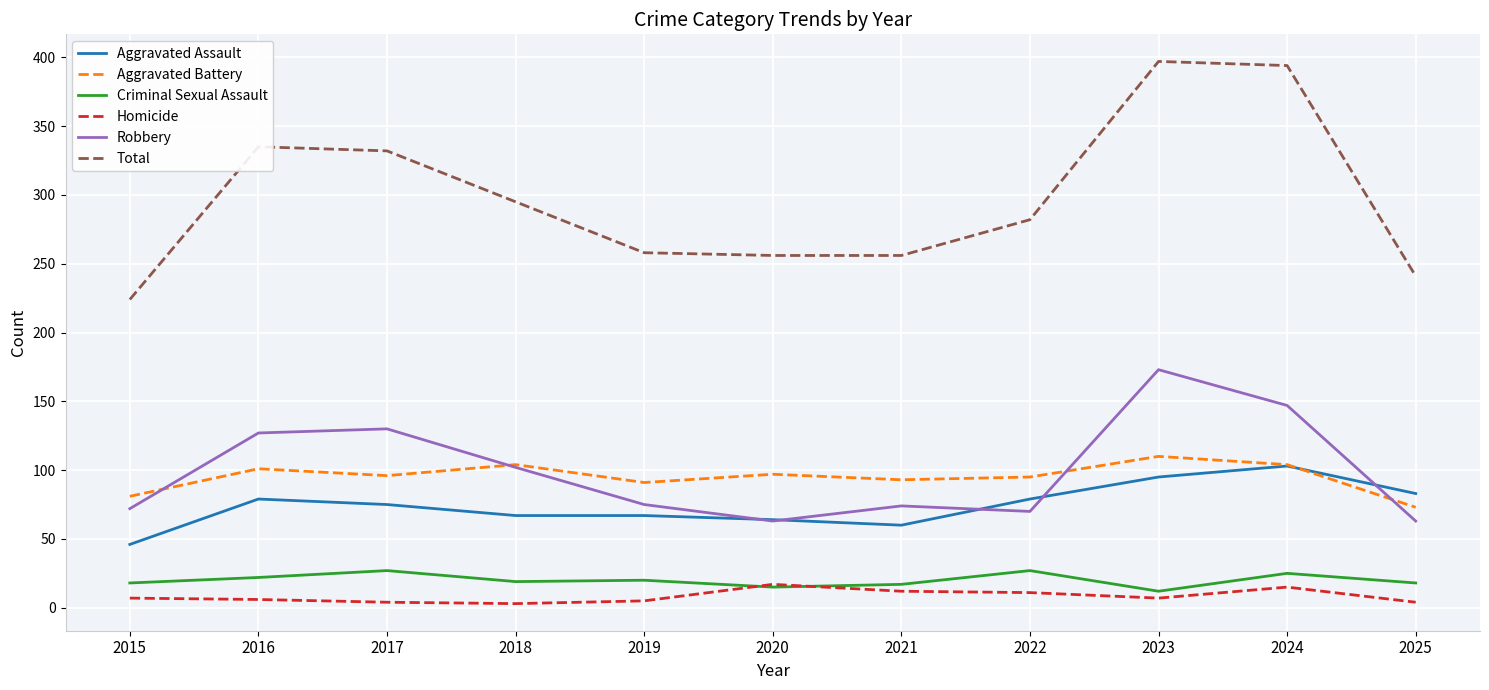

The value of Total at 2021 is 256. True or false?

True